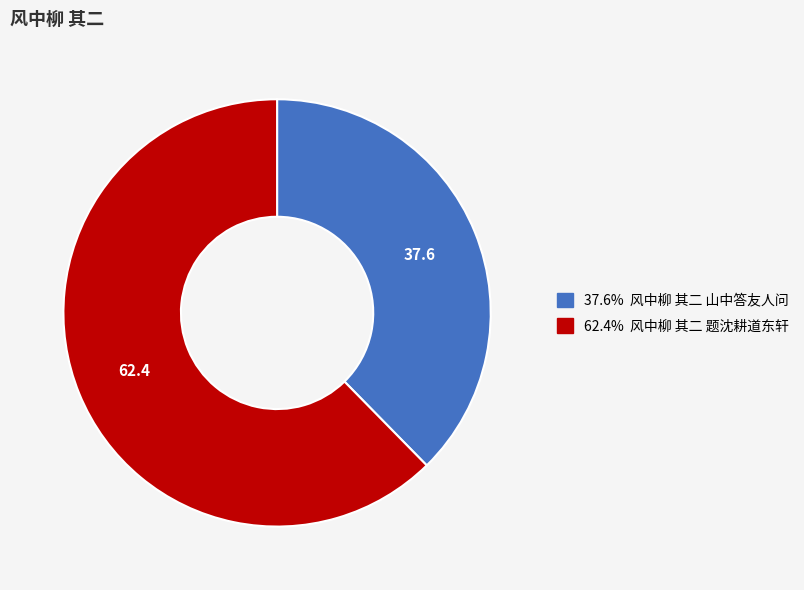

Is there a majority slice in this chart?

Yes